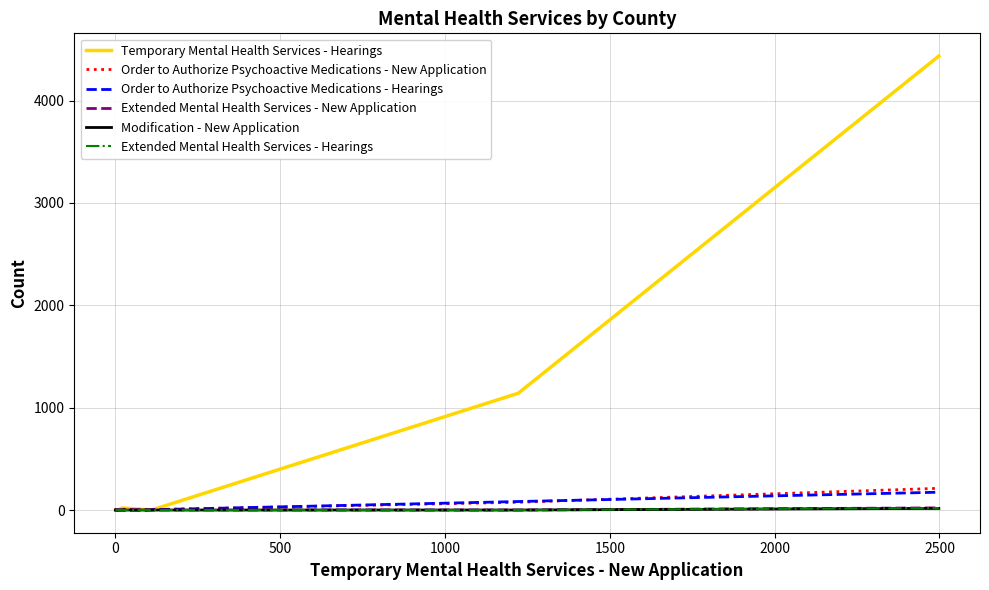

In Extended Mental Health Services - New Application, how many points are higher than both neighbors (excluding endpoints)?

2